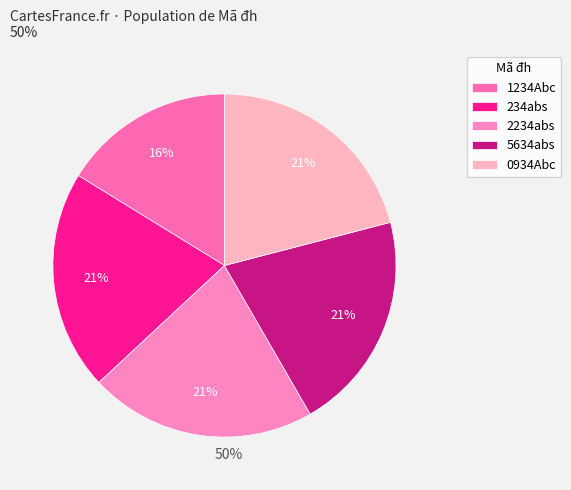

How many segments does this pie chart have?

5